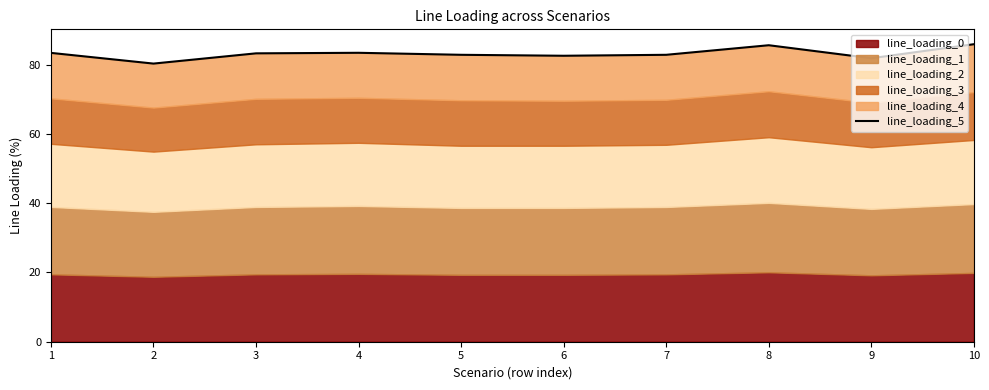

The chart shows a value of 85.6 at 8. True or false?

True